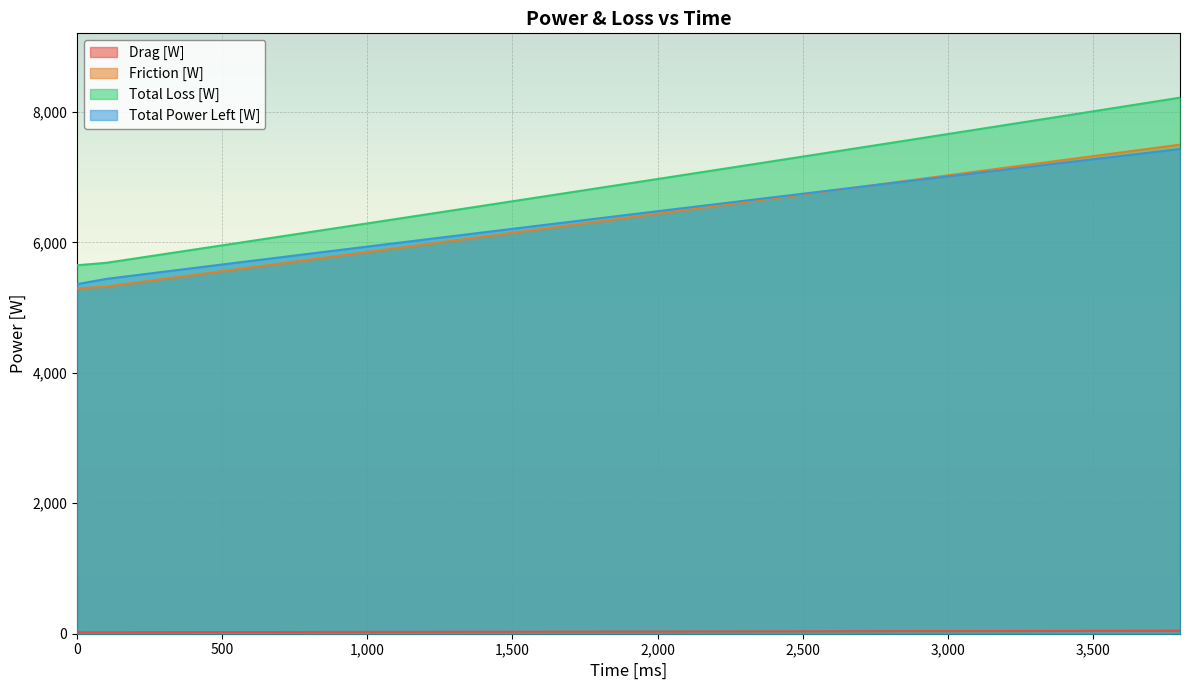

True or false: Total Loss [W] and Friction [W] cross at least once.

False